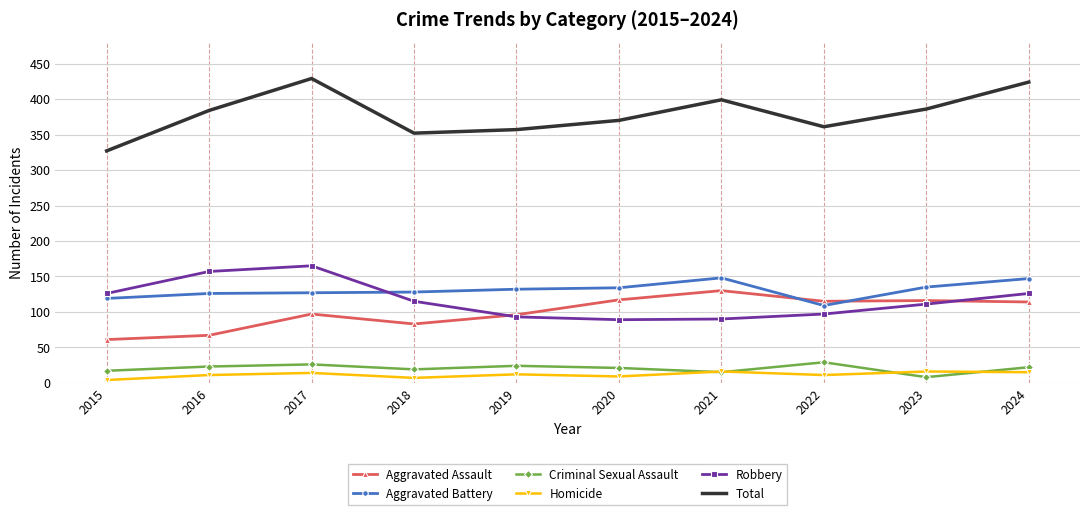

True or false: Aggravated Assault has a value of 92 at 2015.

False